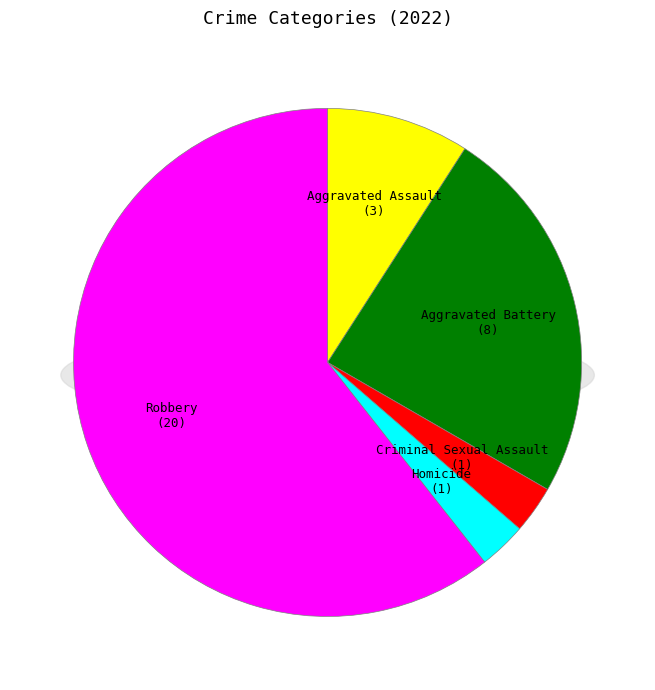

How many segments does this pie chart have?

5